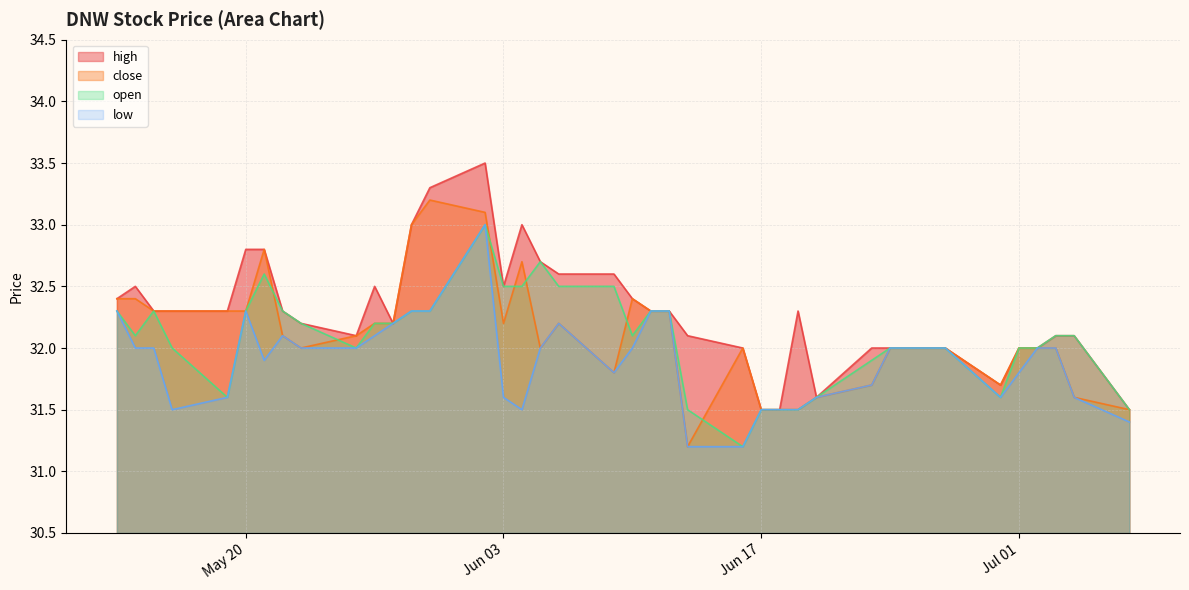

True or false: high and close intersect in this chart.

False